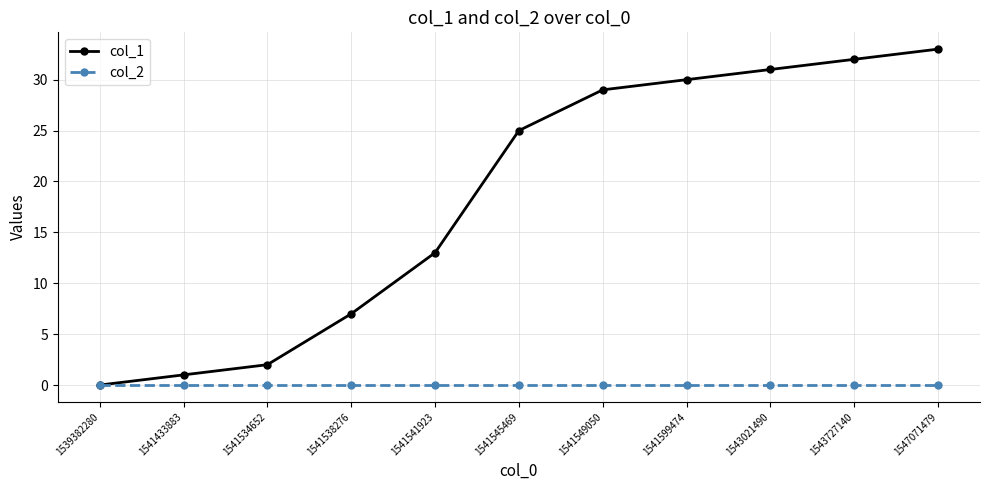

What is the greatest value displayed?

33